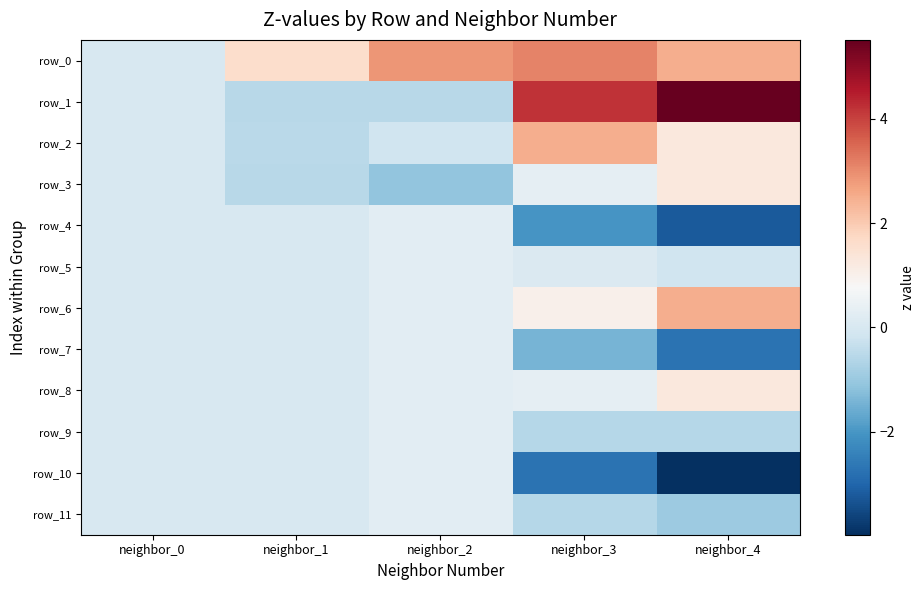

The row_11 series shows -0.6 at neighbor_3. True or false?

True